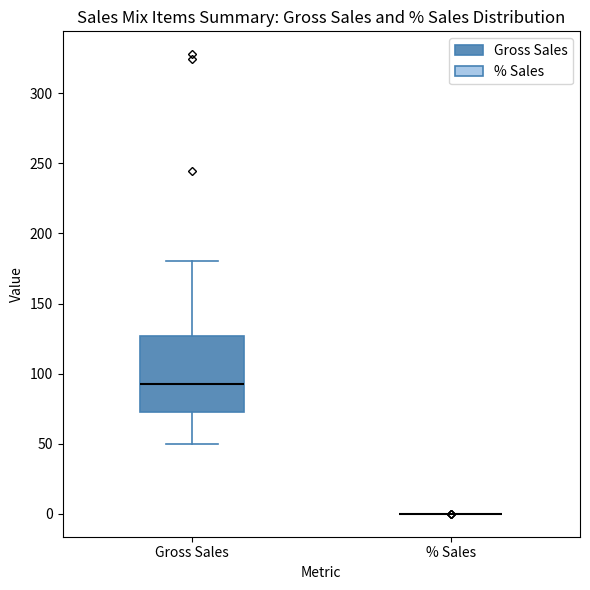

Reading left to right, read every box against the y-axis: the position of its median line, the range the box covers, and the ends of its whiskers. The values are not printed on the chart, so give them approximately, as read against the axis.

Gross Sales: median 95, box 70 to 125, whiskers 50 to 180
% Sales: box collapsed to a line at 0, whiskers 0 to 0